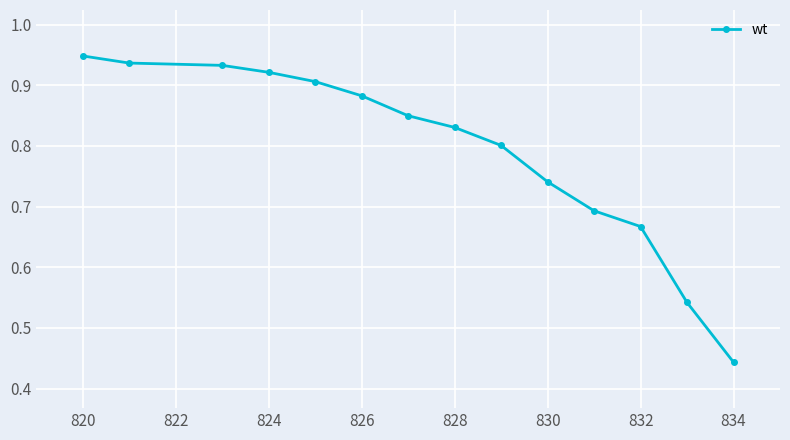

What is the sum of all values?

11.1